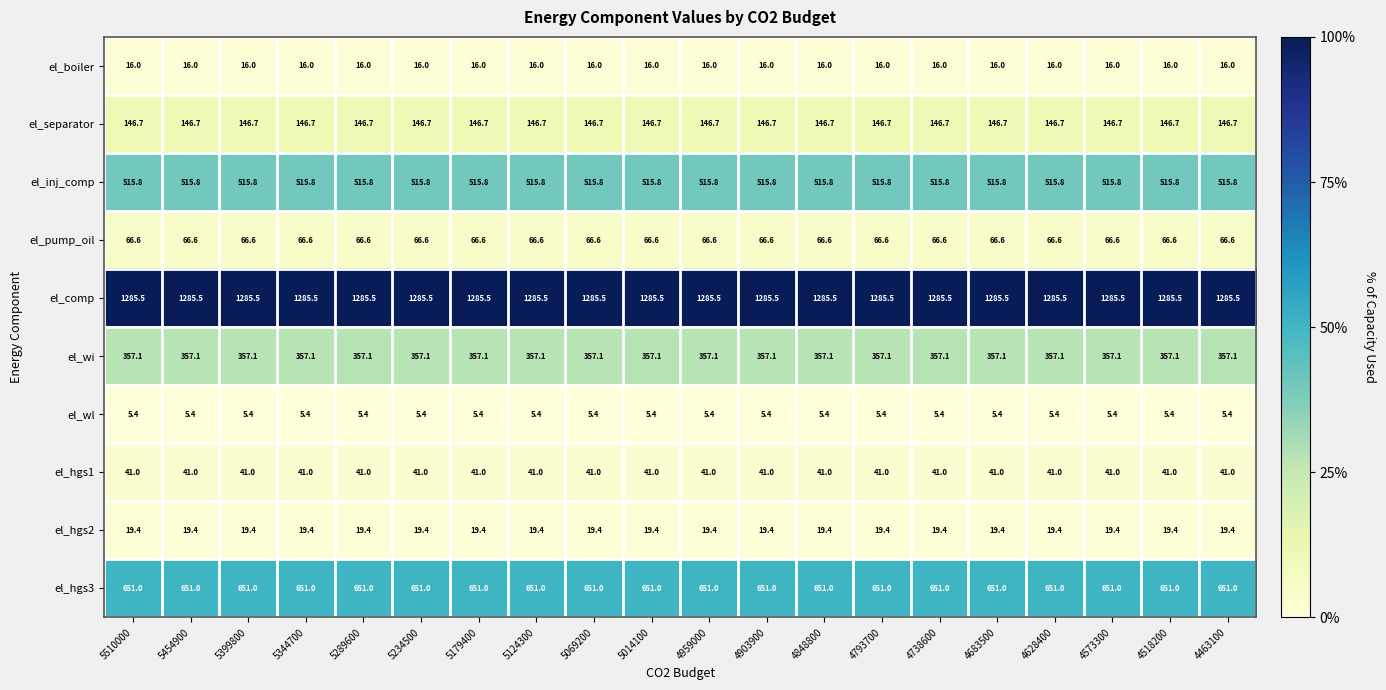

Which series has the largest total across all categories?

el_comp